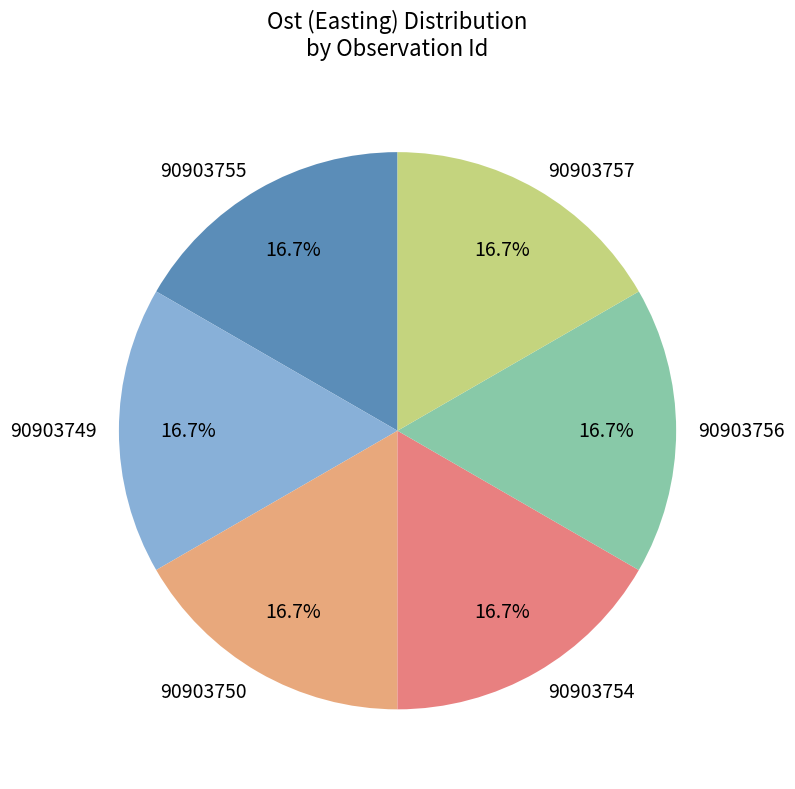

The 90903755 slice represents 27% of the pie. True or false?

False